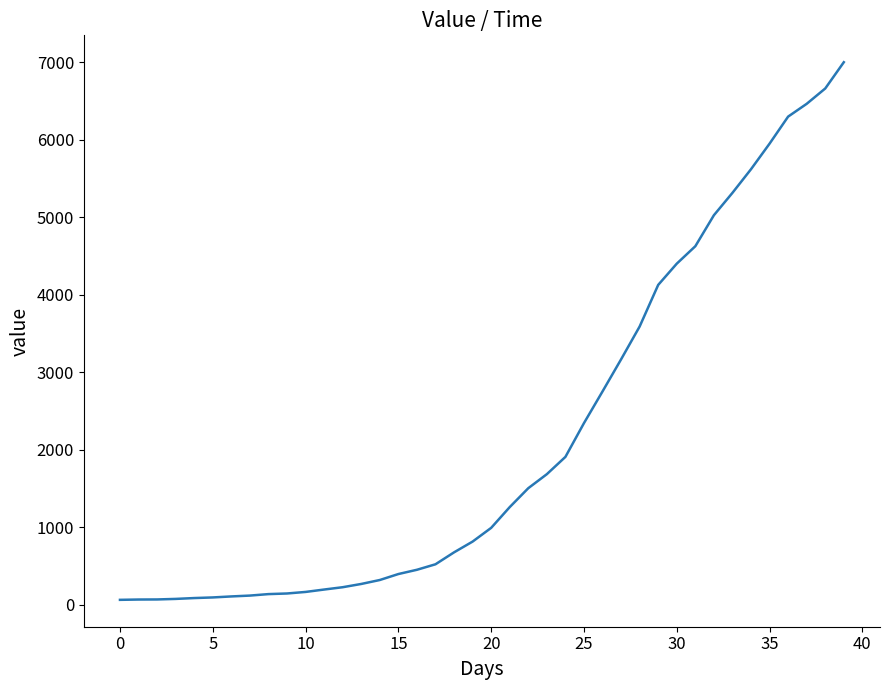

What is the difference between the maximum and minimum values?

6939